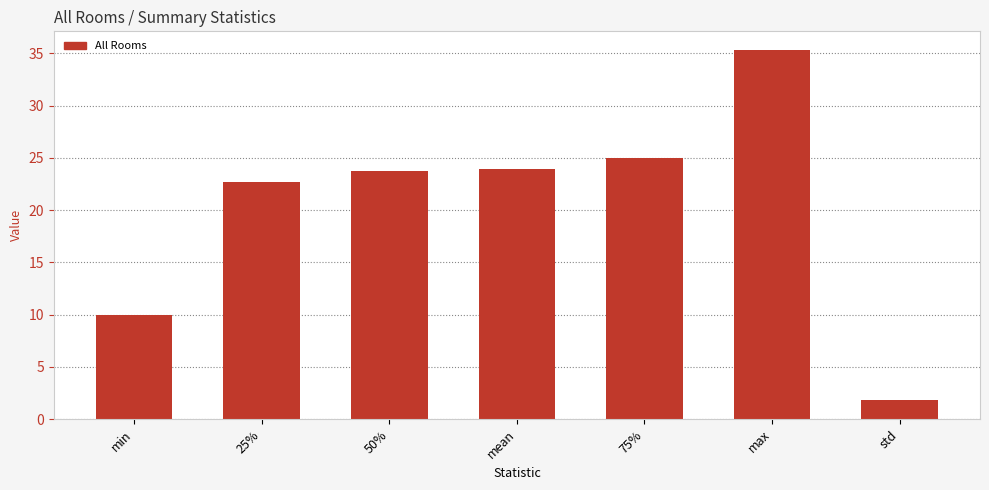

What is the sum of the values at std and 25%?

24.5